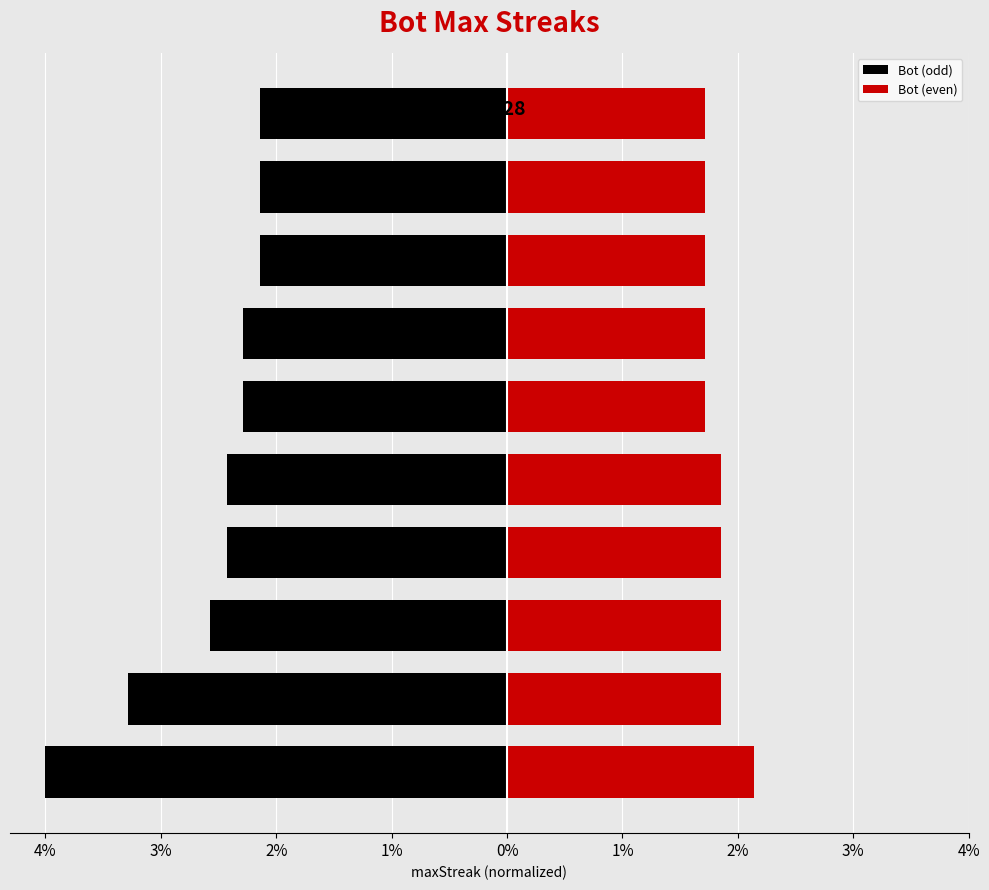

Between 2% and 2%, which is larger?

2%